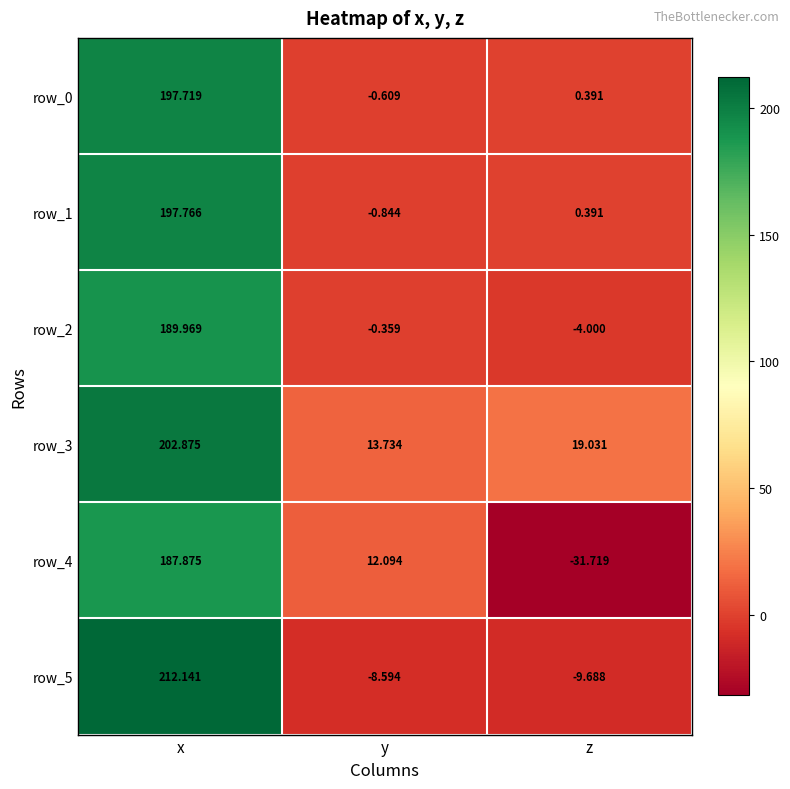

The value of row_5 at x is 212.1. True or false?

True